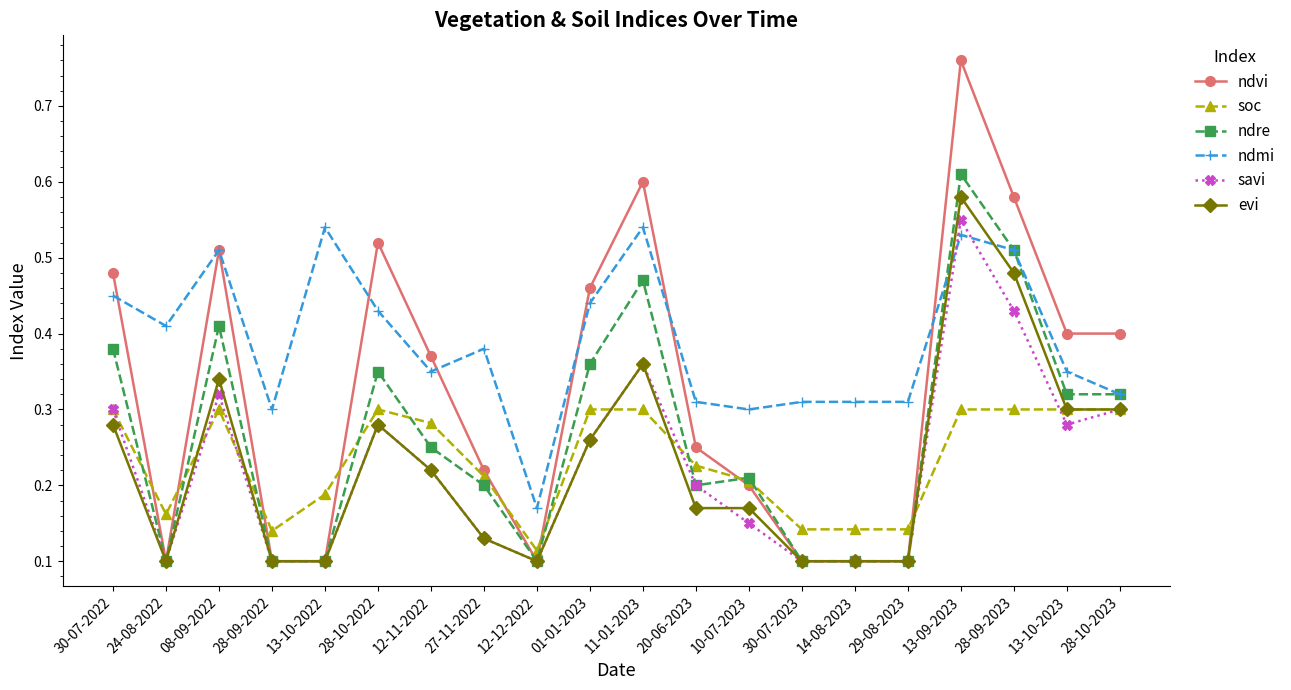

What is the sum of all ndmi values?

7.8